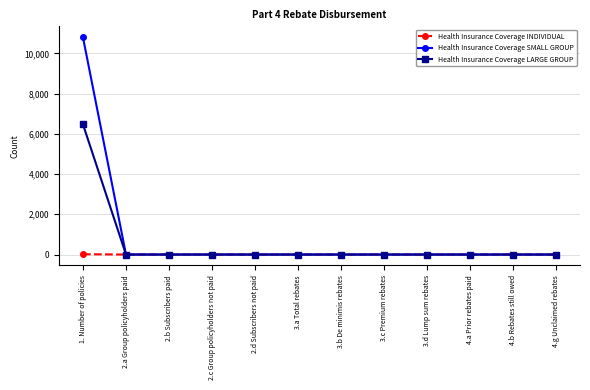

How many data points in Health Insurance Coverage LARGE GROUP are above 0?

1